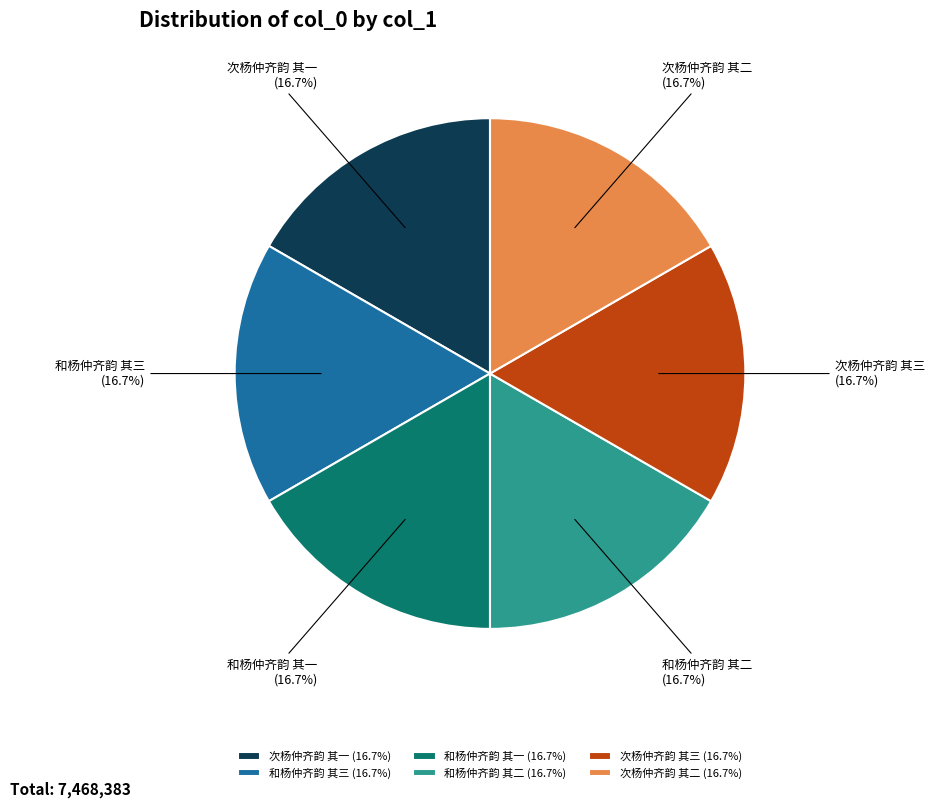

What is the ratio of the value at 次杨仲齐韵 其二 to the value at 和杨仲齐韵 其二?

1.0